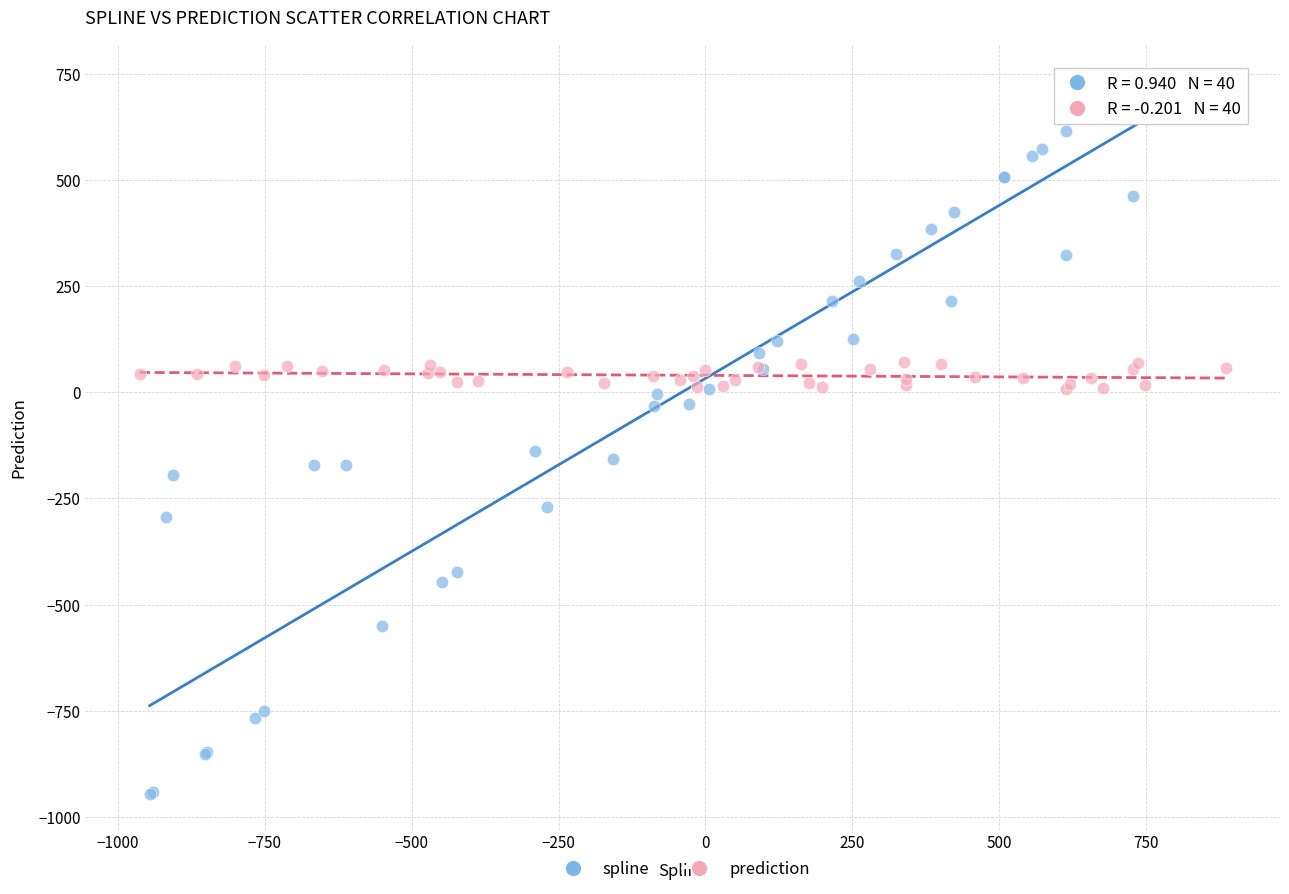

Which series reaches the maximum Y coordinate?

spline